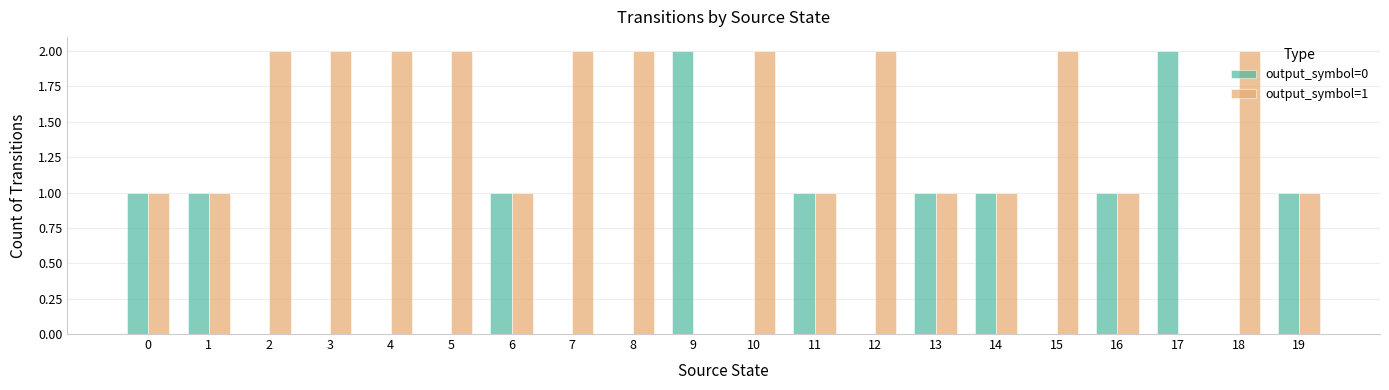

How many groups of bars are there?

20